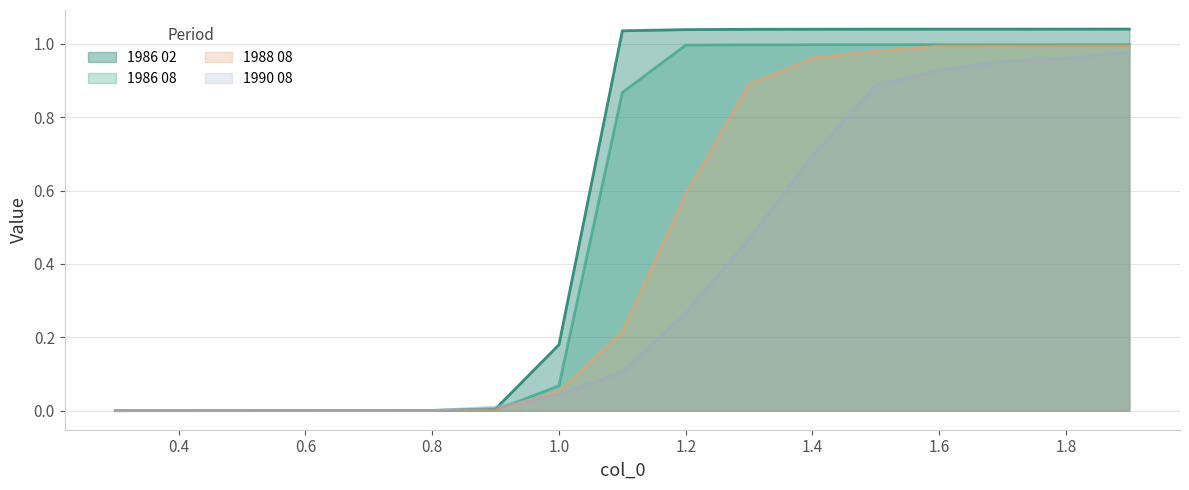

How many positive values does the 1986 02 series have?

16